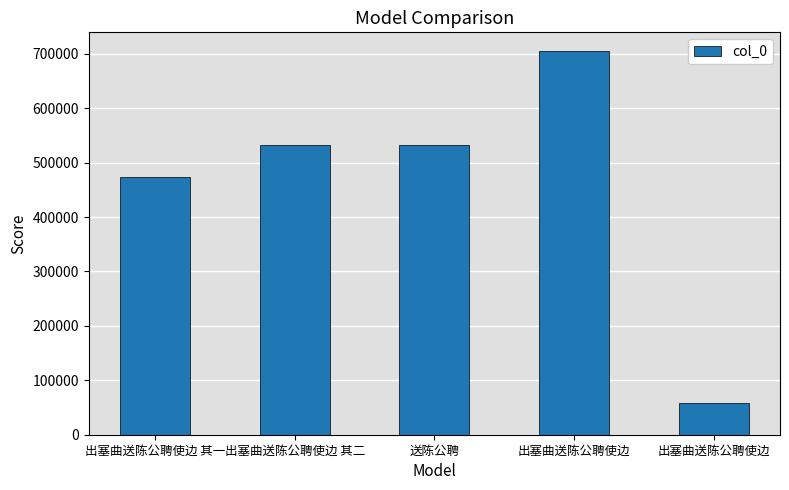

Rank the categories by value from highest to lowest.

出塞曲送陈公聘使边, 出塞曲送陈公聘使边 其二, 送陈公聘, 出塞曲送陈公聘使边 其一, 出塞曲送陈公聘使边